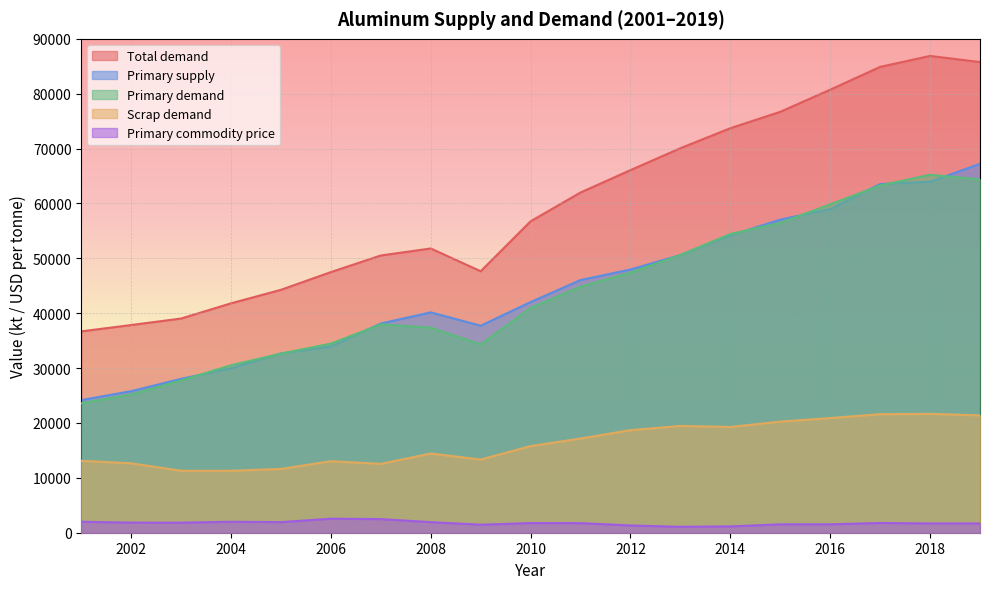

Reading left to right, what are all the values shown in this chart?

Total demand: 2001=36692.9	2002=37848.6	2003=39032.8	2004=41805.1	2005=44267.9	2006=47496.5	2007=50524.0	2008=51796.7	2009=47647.6	2010=56753.1	2011=62002.9	2012=66078.3	2013=70072.1	2014=73716.0	2015=76701.9	2016=80735.4	2017=84891.2	2018=86886.1	2019=85768.4
Primary supply: 2001=24167.1	2002=25796.3	2003=28039.0	2004=29971.2	2005=32666.5	2006=33941.4	2007=38125.8	2008=40157.5	2009=37722.7	2010=42037.5	2011=46046.4	2012=47963.7	2013=50607.1	2014=54162.4	2015=57059.2	2016=58985.6	2017=63536.4	2018=63966.9	2019=67223.4
Primary demand: 2001=23586.2	2002=25194.2	2003=27745.1	2004=30515.5	2005=32643.7	2006=34462.6	2007=37969.6	2008=37362.9	2009=34310.5	2010=40964.9	2011=44837.9	2012=47385.4	2013=50616.2	2014=54441.4	2015=56457.4	2016=59840.9	2017=63286.8	2018=65227.7	2019=64388.7
Scrap demand: 2001=13106.7	2002=12654.4	2003=11287.7	2004=11289.6	2005=11624.2	2006=13033.9	2007=12554.3	2008=14433.8	2009=13337.0	2010=15788.2	2011=17164.9	2012=18692.9	2013=19456.0	2014=19274.6	2015=20244.5	2016=20894.5	2017=21604.3	2018=21658.3	2019=21379.7
Primary commodity price: 2001=1998.0	2002=1842.6	2003=1835.4	2004=1999.0	2005=1933.7	2006=2554.8	2007=2480.7	2008=1928.7	2009=1462.7	2010=1760.4	2011=1744.2	2012=1324.5	2013=1079.9	2014=1153.4	2015=1533.3	2016=1533.2	2017=1776.5	2018=1687.9	2019=1689.1